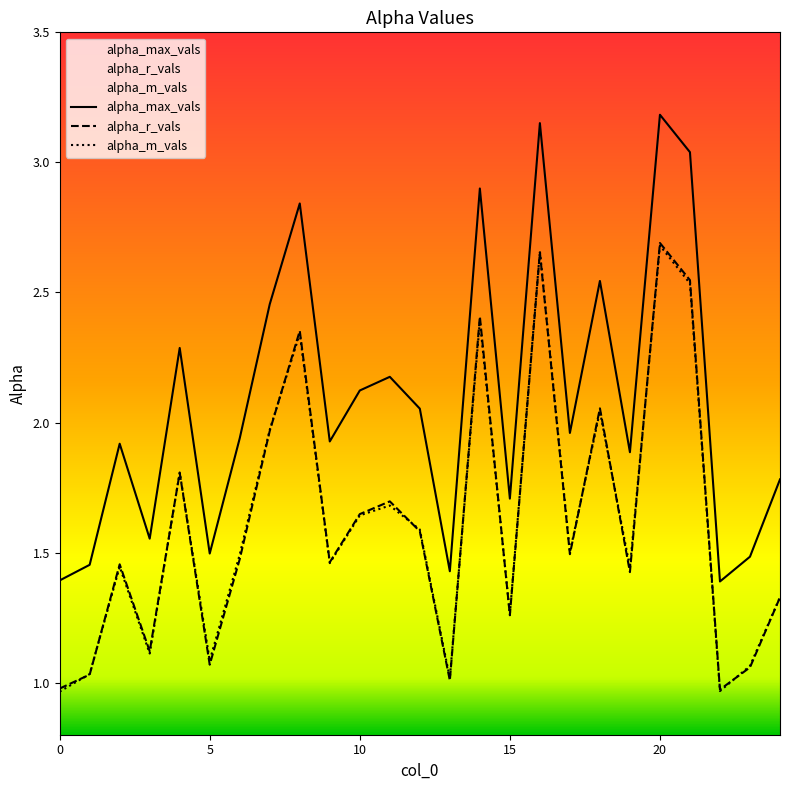

What is the average value of the alpha_m_vals series?

1.6